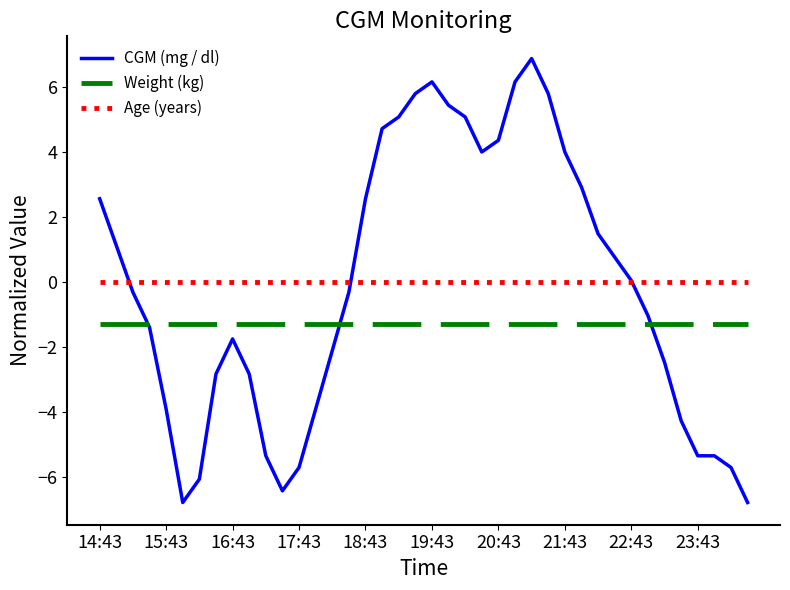

True or false: Weight (kg) and Age (years) intersect in this chart.

False